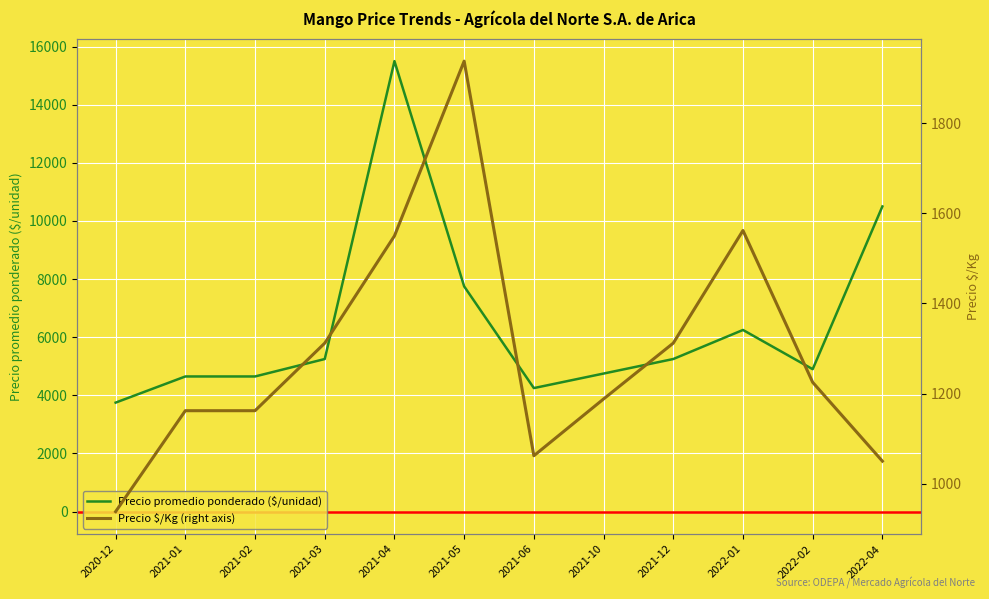

What is the label of the 6th point from the left?

2021-05